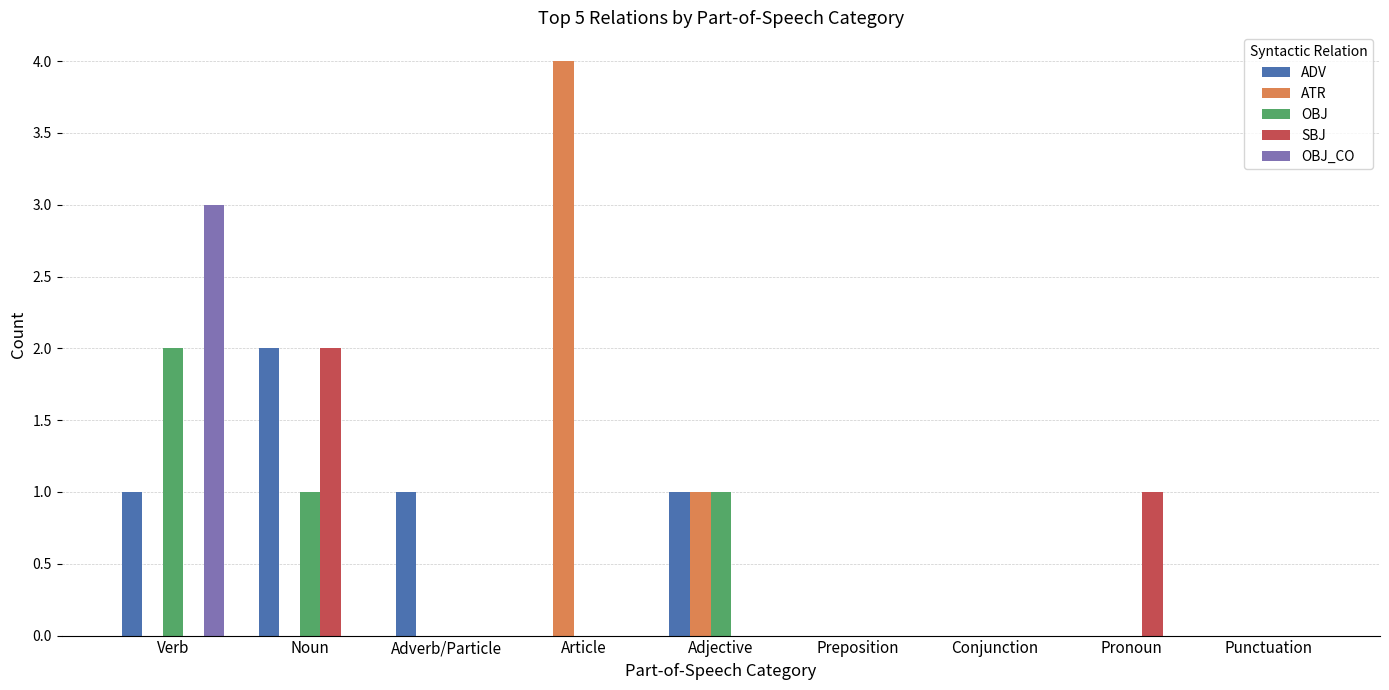

Reading left to right, what are all the values shown in this chart?

ADV: 1	2	1	0	1	0	0	0	0
ATR: 0	0	0	4	1	0	0	0	0
OBJ: 2	1	0	0	1	0	0	0	0
SBJ: 0	2	0	0	0	0	0	1	0
OBJ_CO: 3	0	0	0	0	0	0	0	0